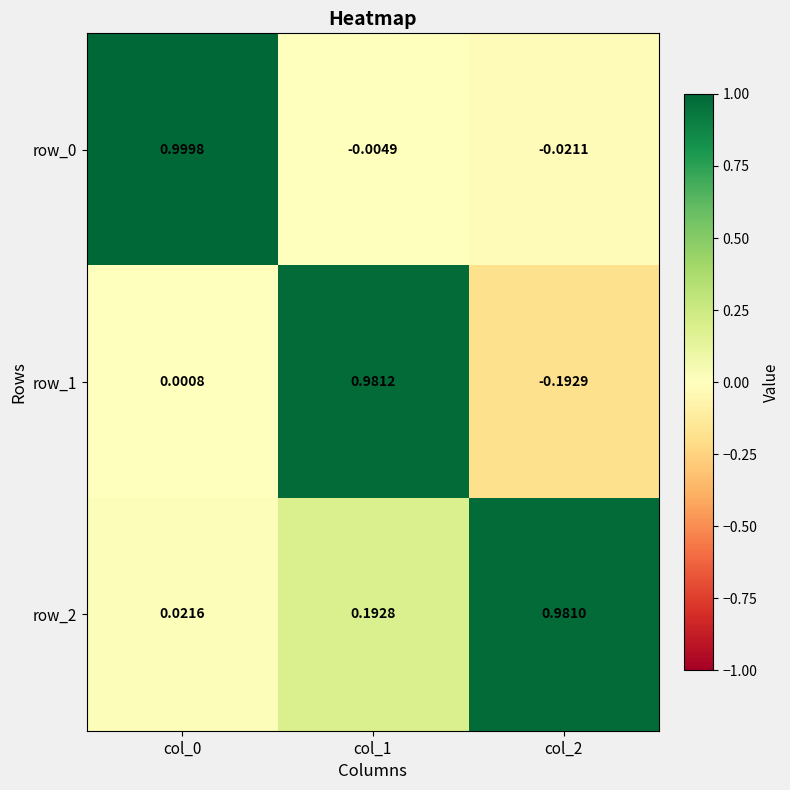

Which series has the widest spread of values?

row_1